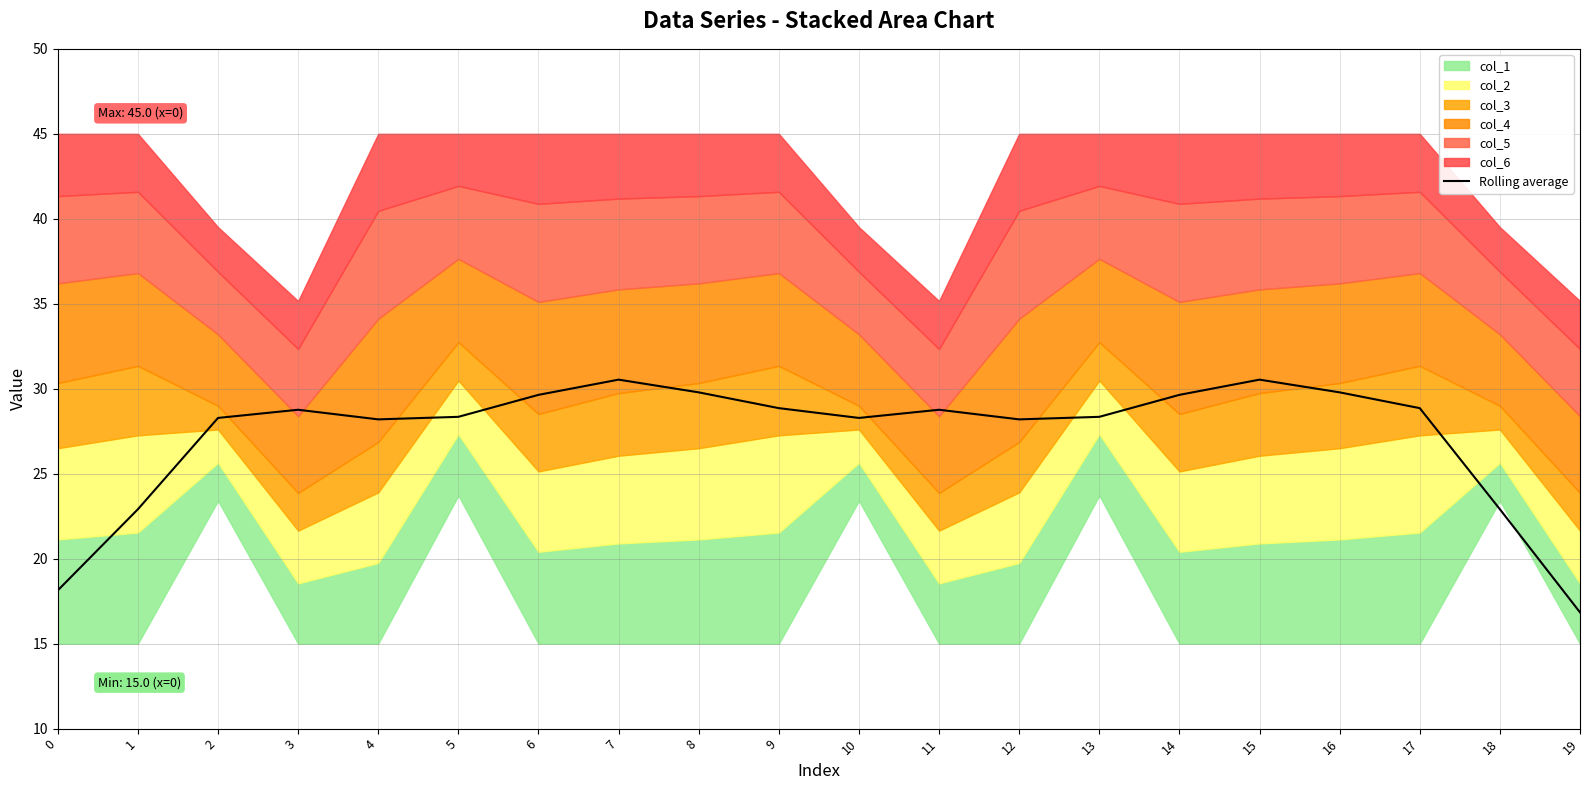

The value at 1 is 13.8. True or false?

False